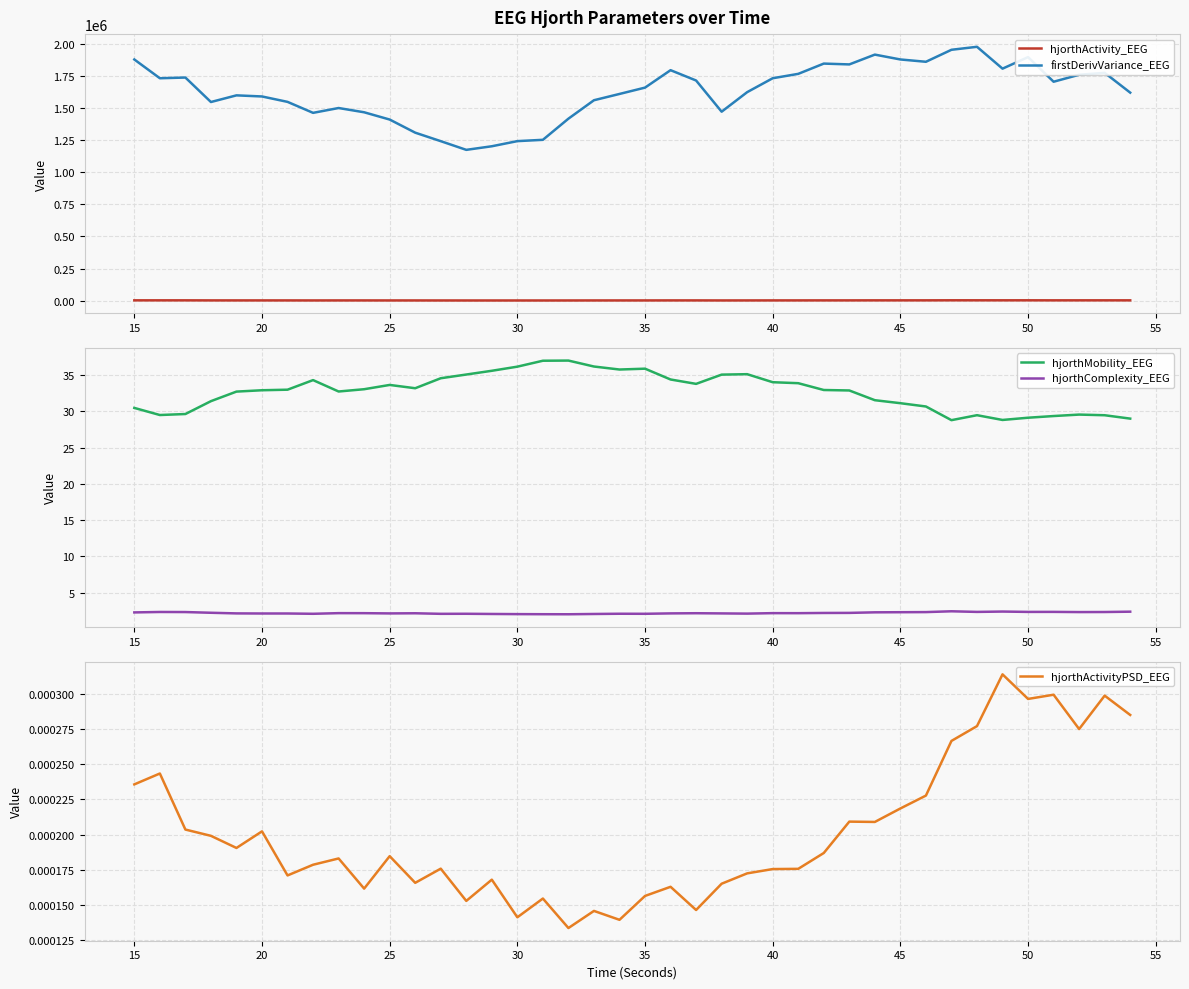

True or false: hjorthMobility_EEG and hjorthComplexity_EEG intersect in this chart.

False